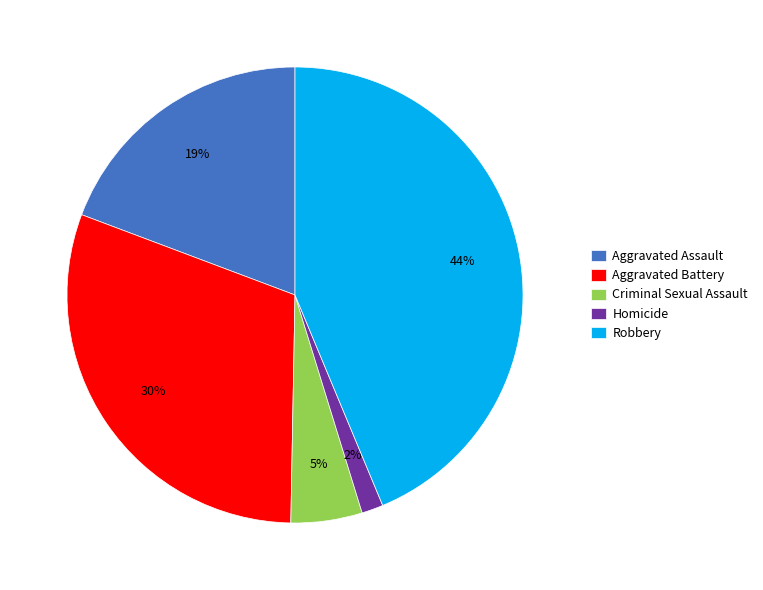

Is there any slice that represents more than half of the pie?

No